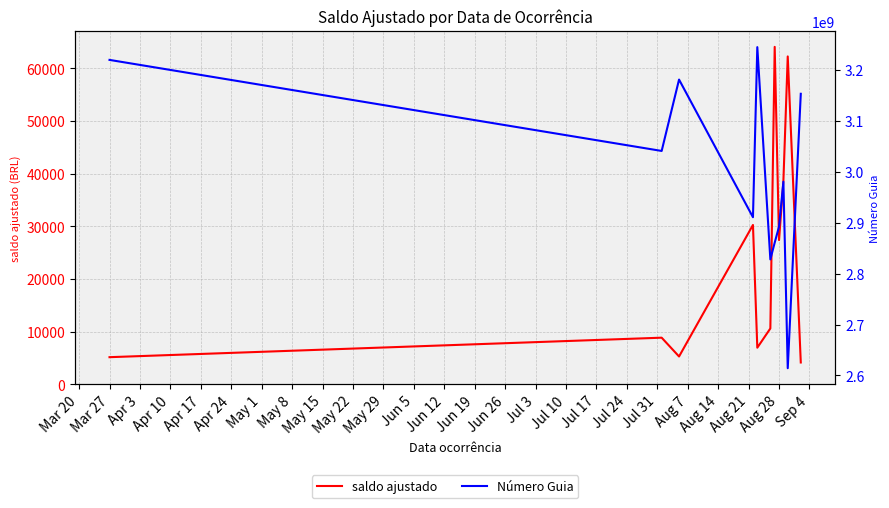

At Apr 3, list the series in order from largest to smallest.

Número Guia, saldo ajustado